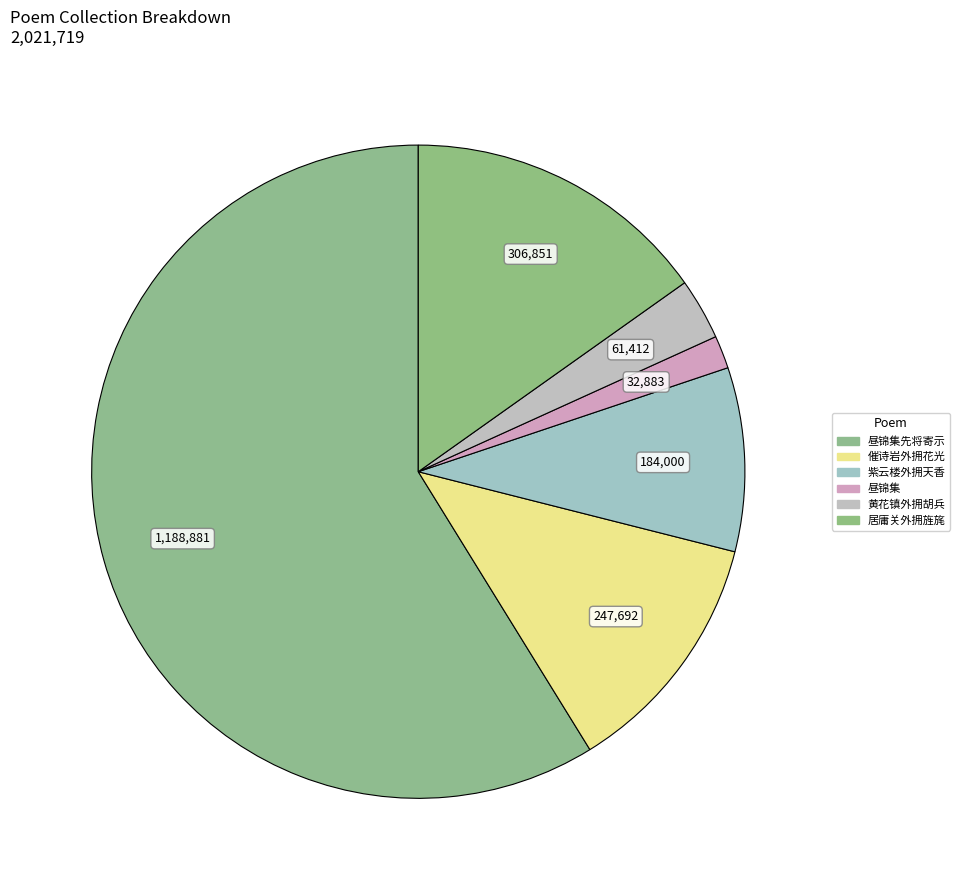

How many segments does this pie chart have?

6